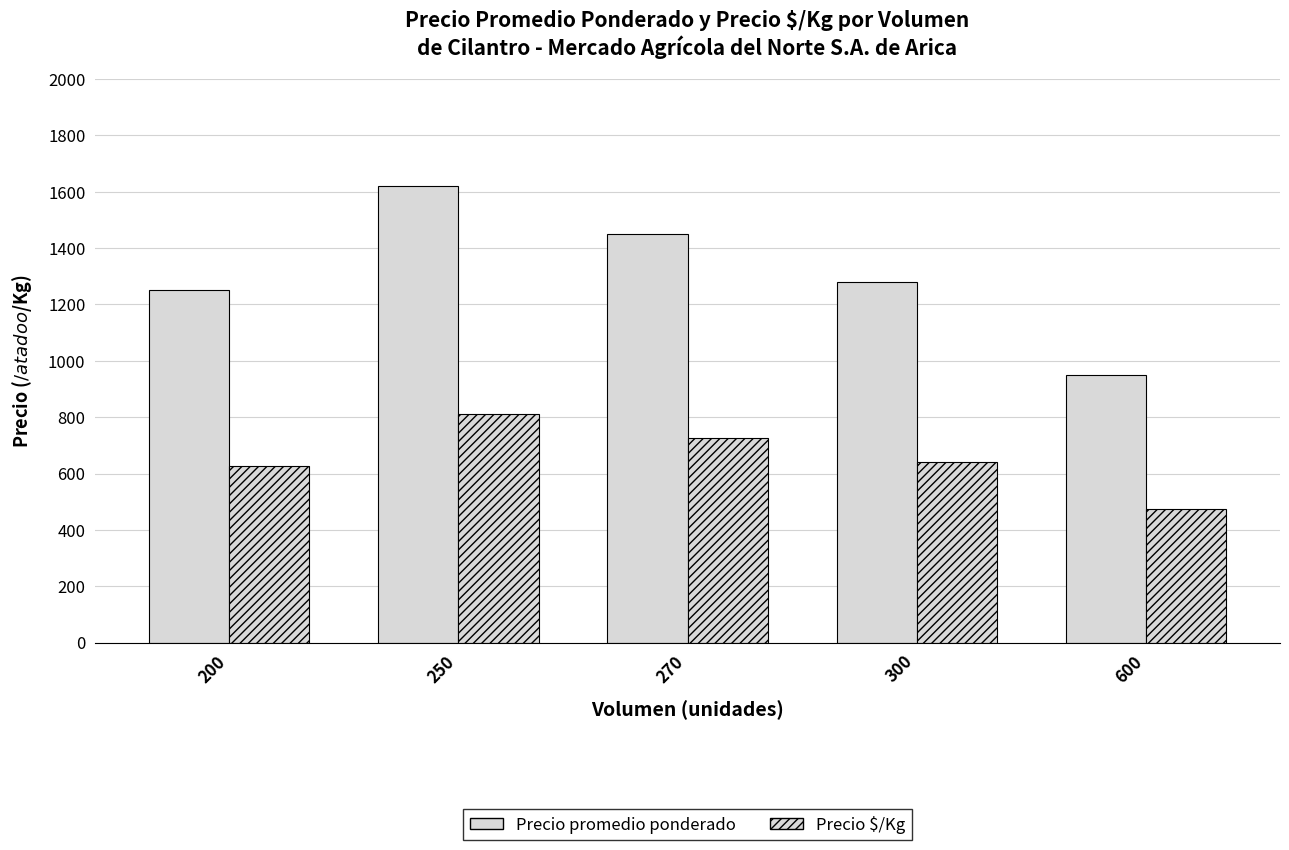

Are the bars grouped side by side (vs. stacked)?

Yes